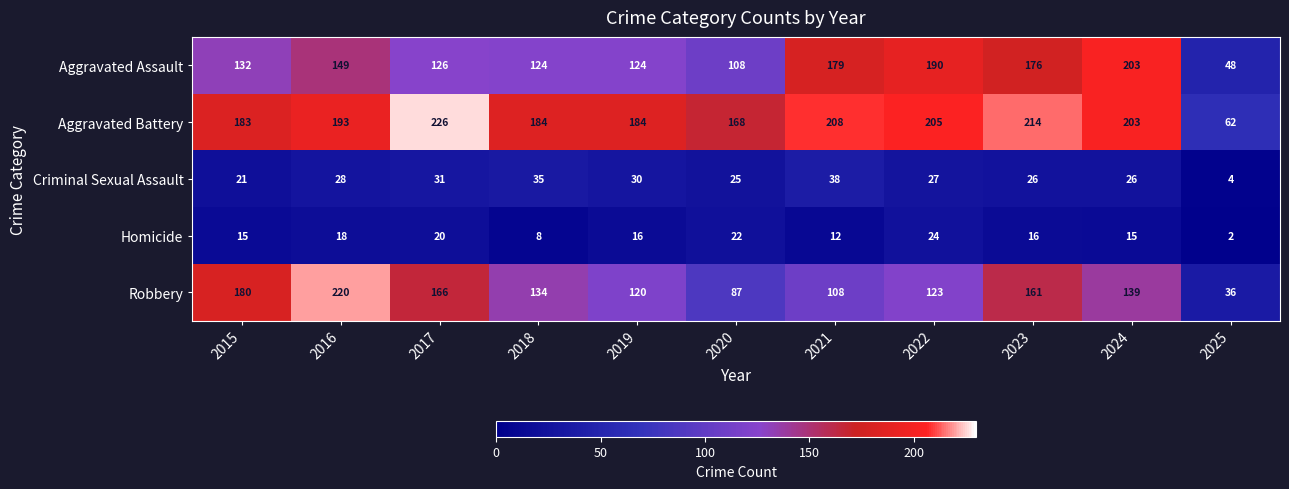

What is the greatest value displayed?

226